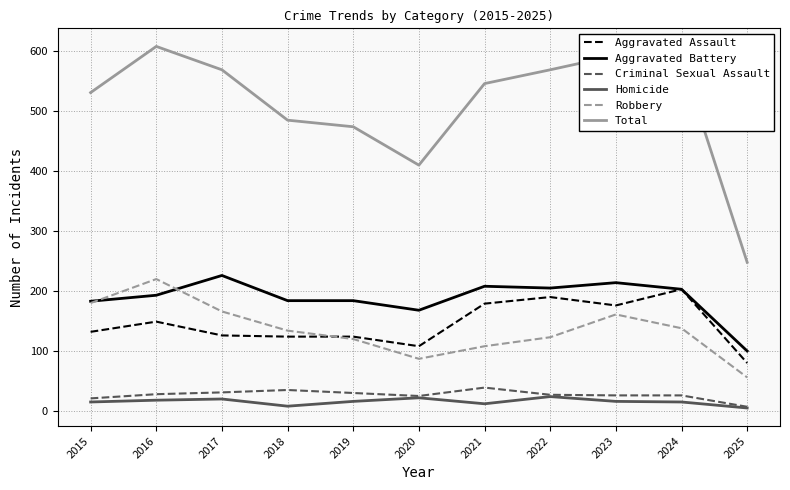

True or false: Homicide and Total cross at least once.

False